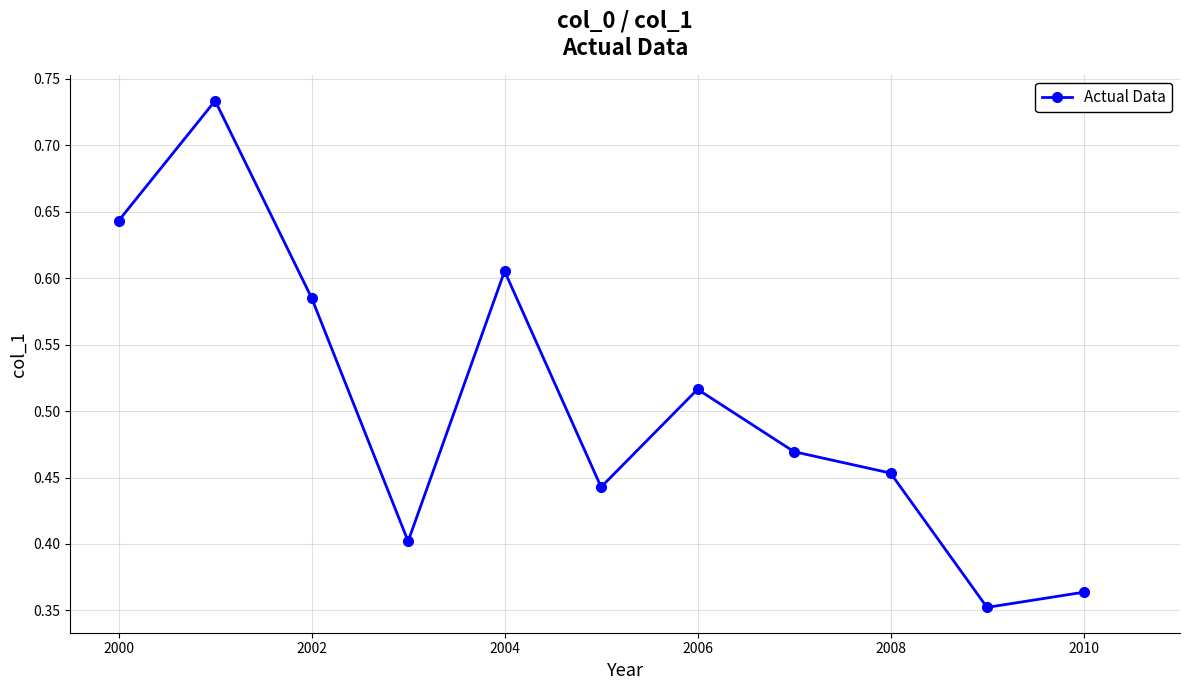

What is the sum of all values?

5.6